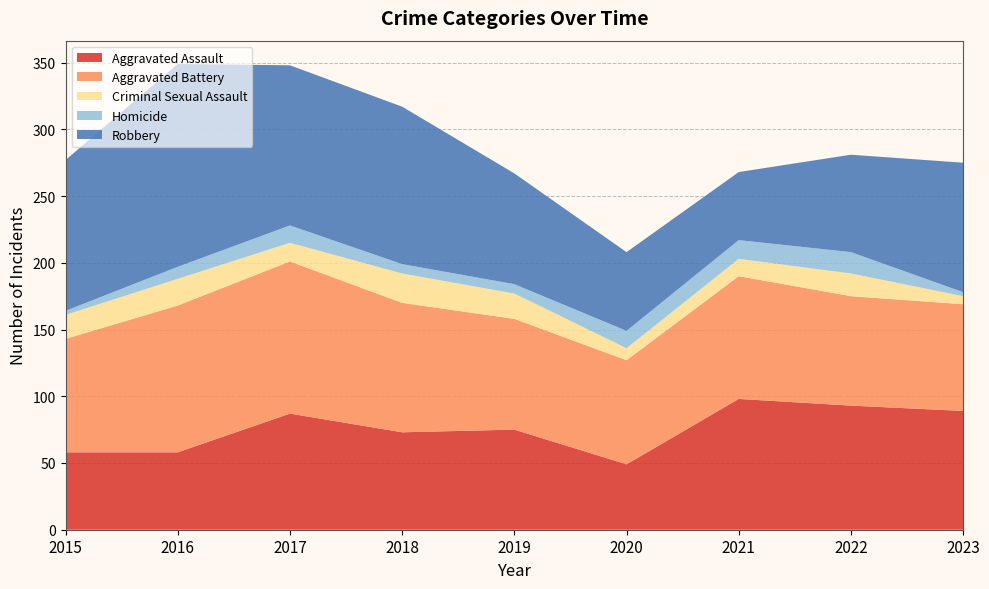

Reading left to right, transcribe all the data shown in this chart.

Aggravated Assault: 58	58	87	73	75	49	98	93	89
Aggravated Battery: 85	110	114	97	83	78	92	82	80
Criminal Sexual Assault: 18	20	14	22	19	9	13	17	6
Homicide: 3	9	13	7	7	13	14	16	3
Robbery: 113	152	120	118	83	59	51	73	97